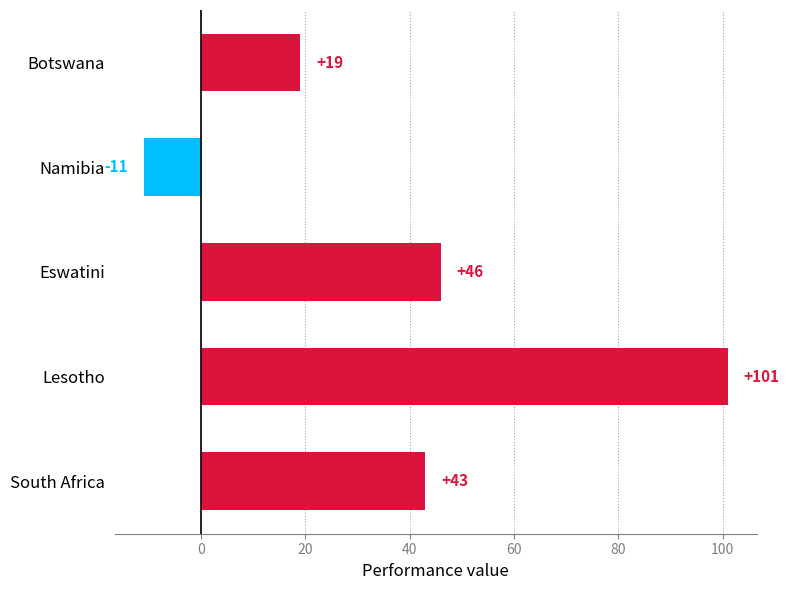

How many values are below 43?

2